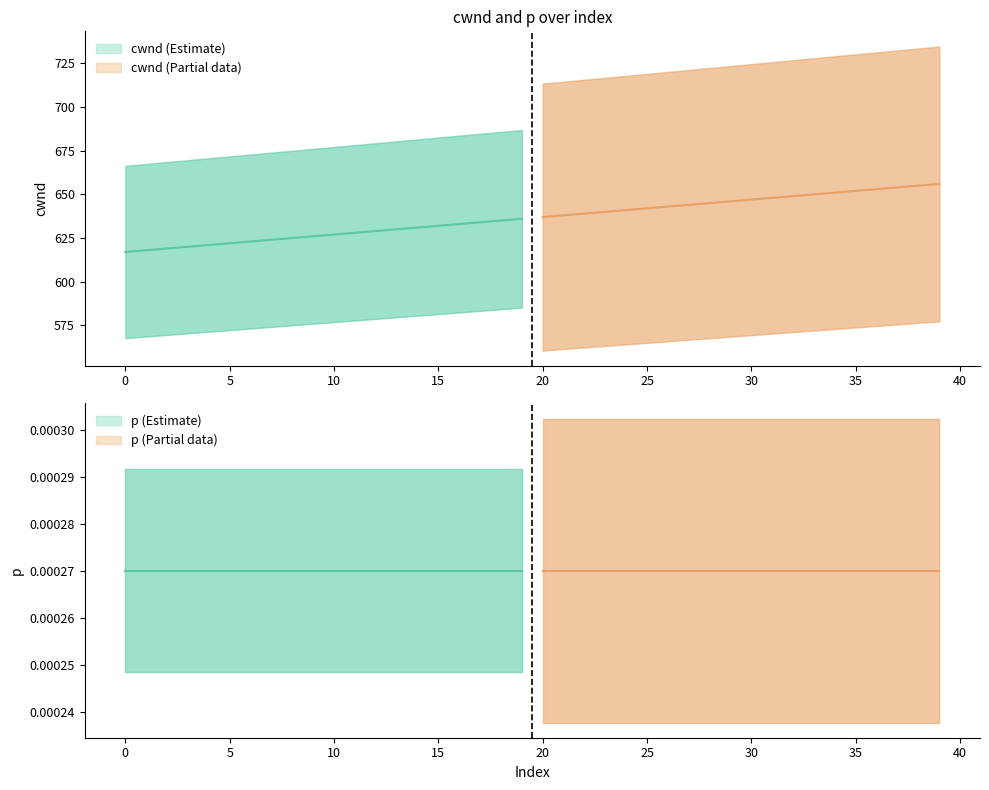

How many values in the cwnd series are below 637?

20